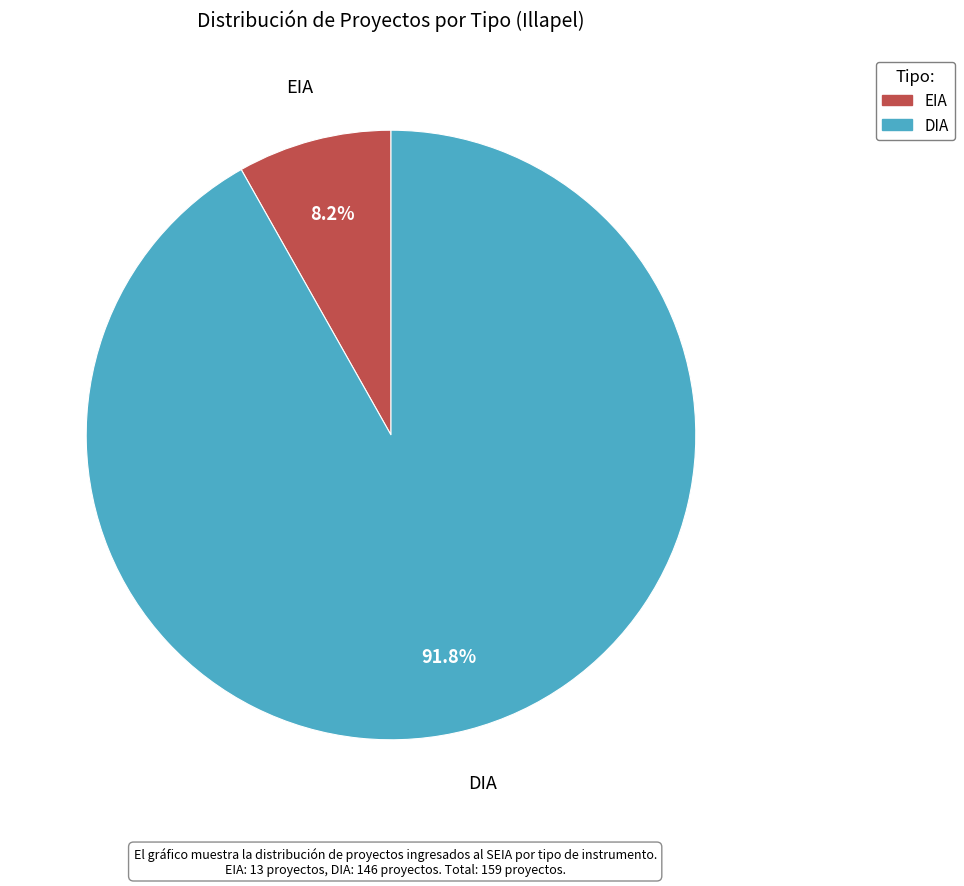

Which has a higher value, DIA or EIA?

DIA